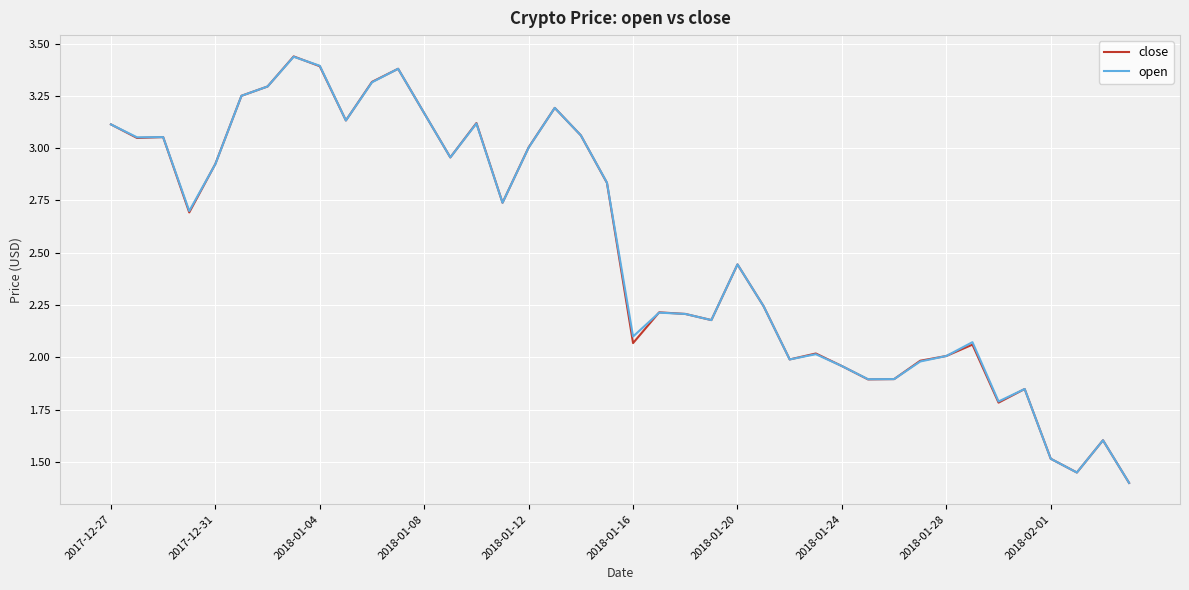

What is the average value of the open series?

2.5